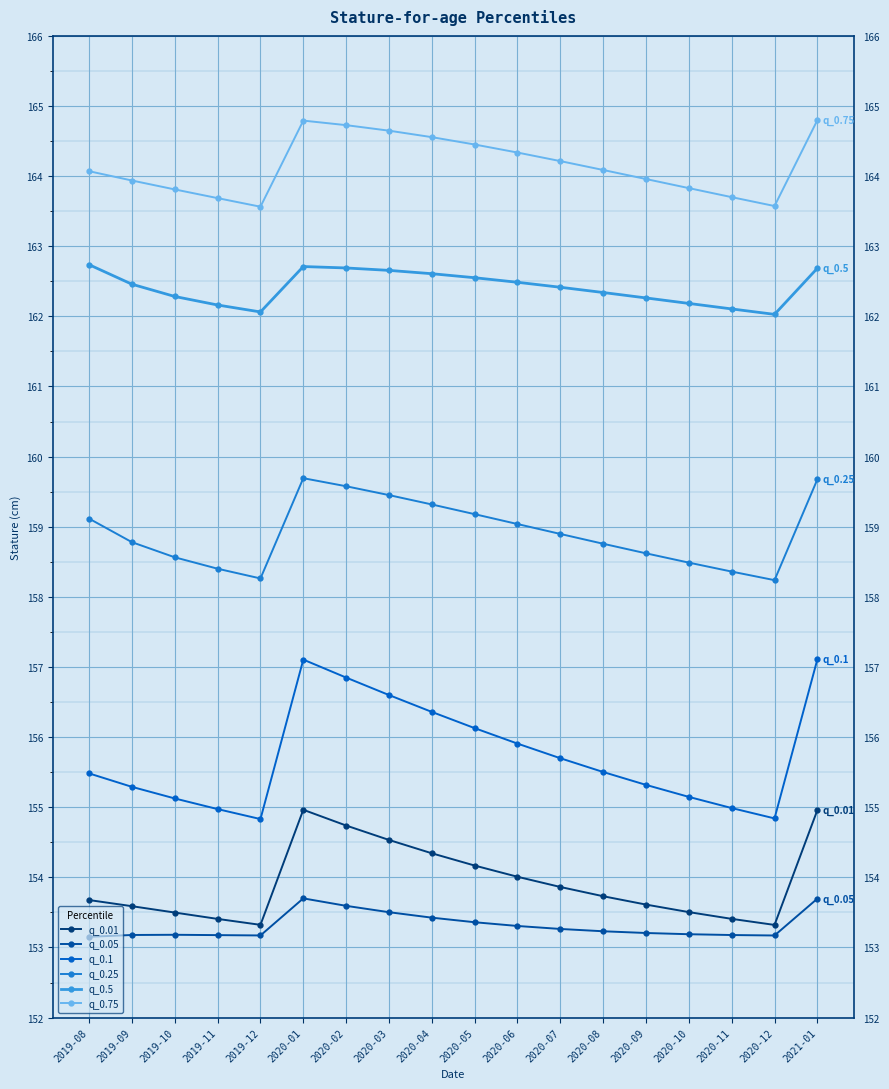

How many lines are shown in the chart?

6